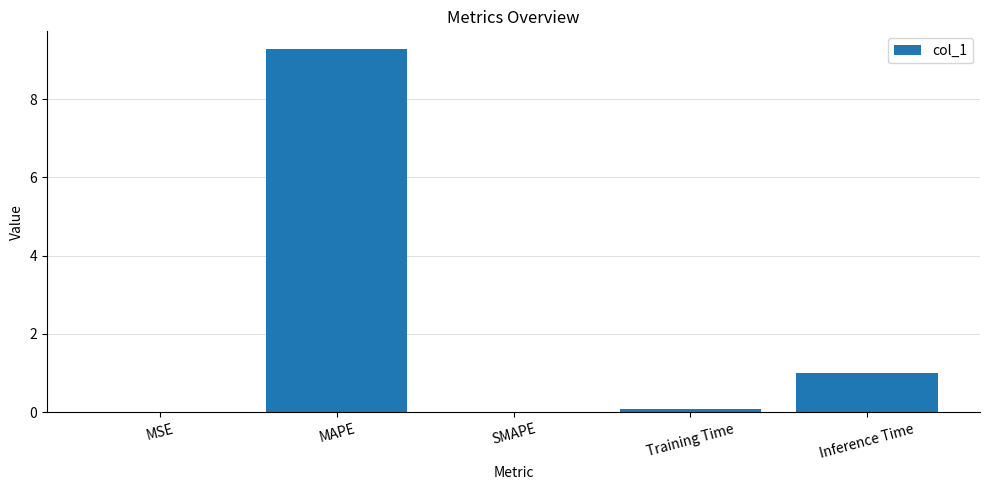

What is the greatest value displayed?

9.3